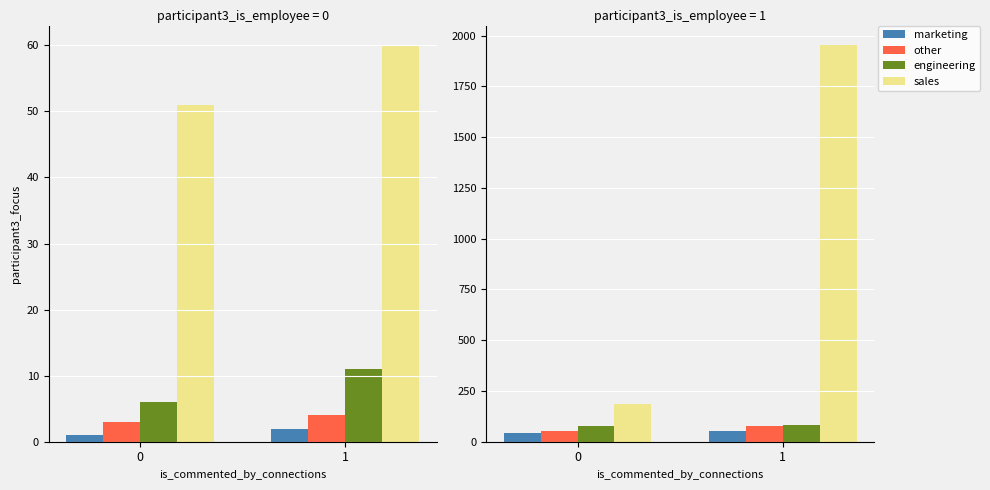

Is the value of other at 1 greater than the value of engineering at 1?

No